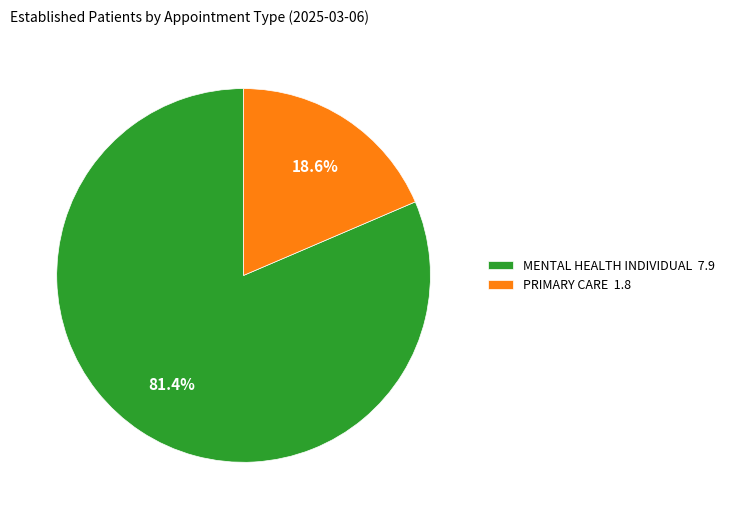

How much of the chart is everything except PRIMARY CARE?

81.4%